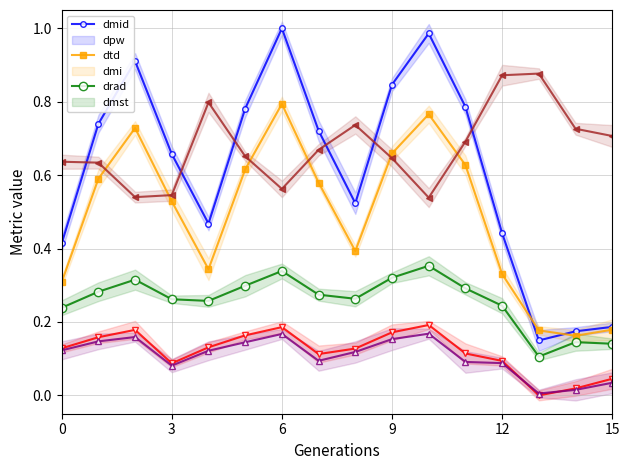

At which category is the sum across all series the highest?

6